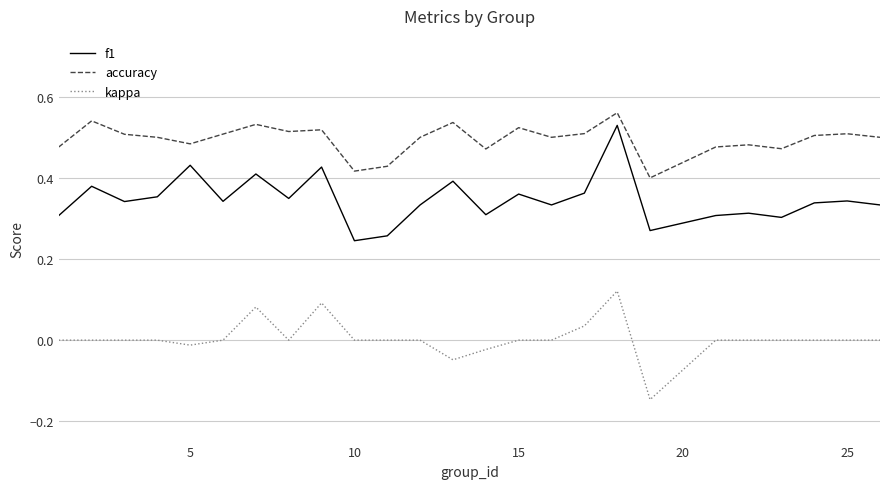

True or false: f1 and accuracy intersect in this chart.

False